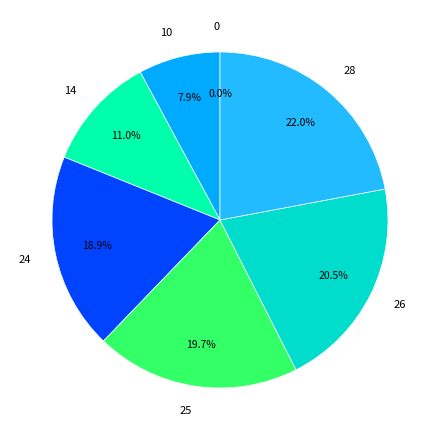

What portion of the pie excludes 26?

79.5%